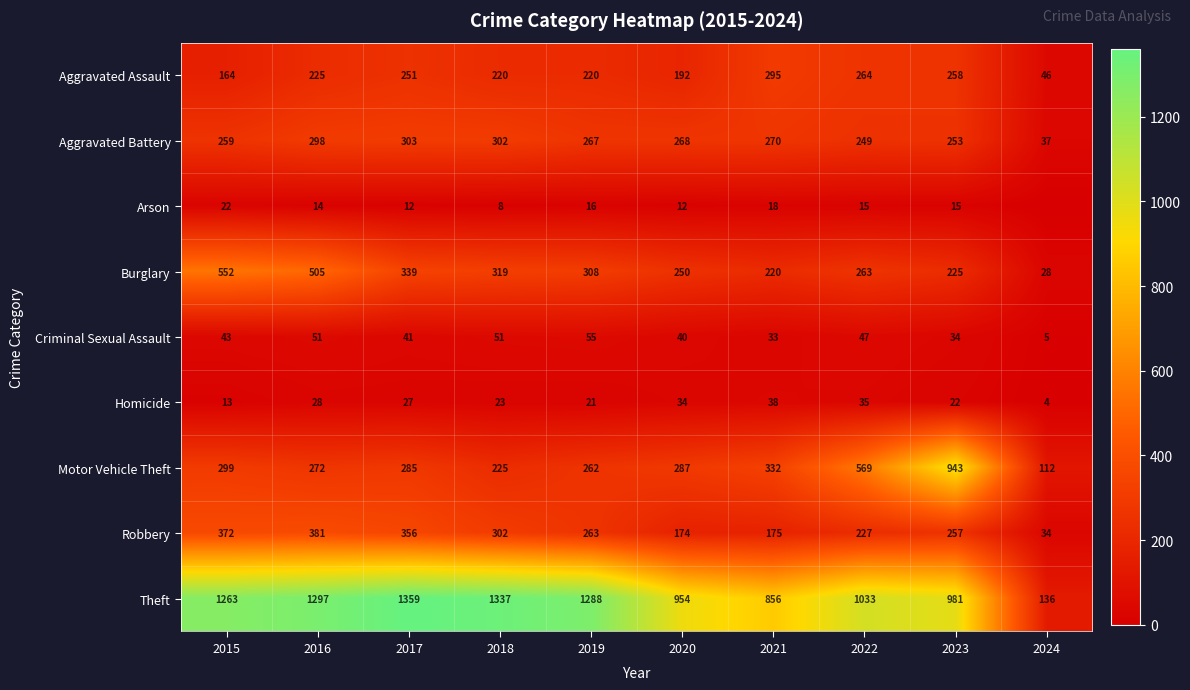

At 2020, list the series in order from largest to smallest.

Theft, Motor Vehicle Theft, Aggravated Battery, Burglary, Aggravated Assault, Robbery, Criminal Sexual Assault, Homicide, Arson